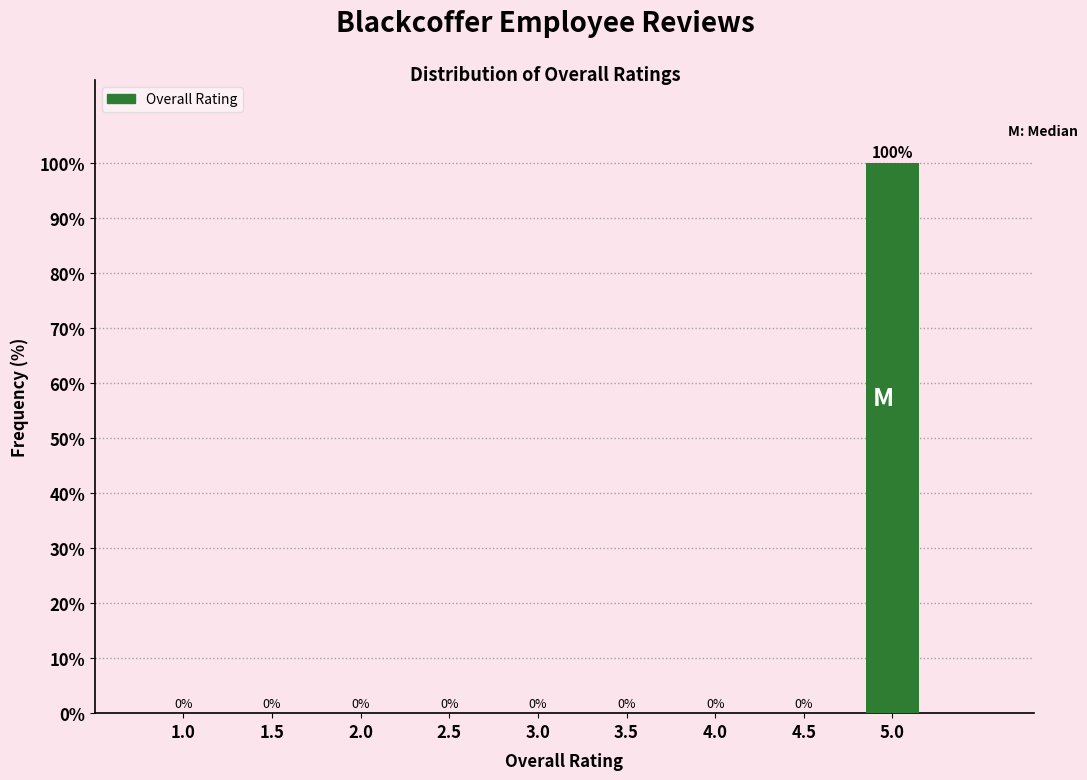

Reading left to right, extract all data points from this chart.

1.0=0	1.5=0	2.0=0	2.5=0	3.0=0	3.5=0	4.0=0	4.5=0	5.0=100